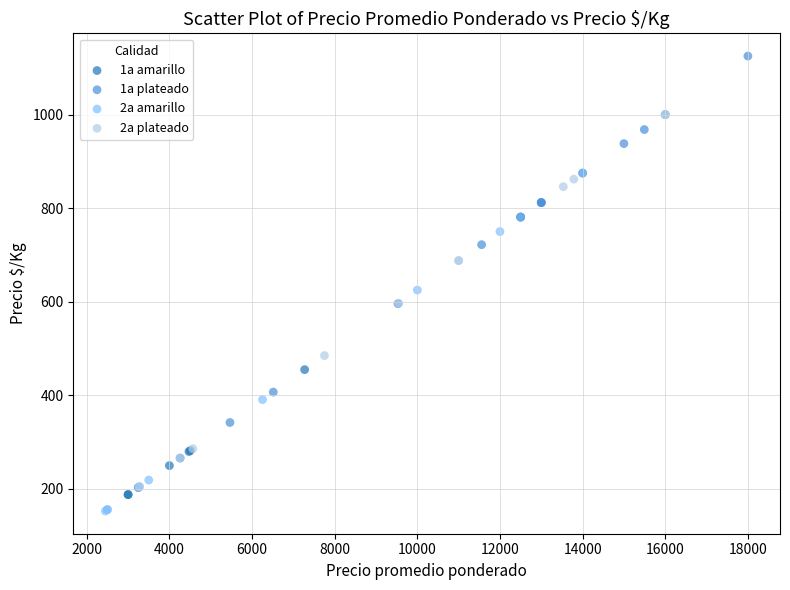

Which series reaches the minimum Y coordinate?

2a amarillo